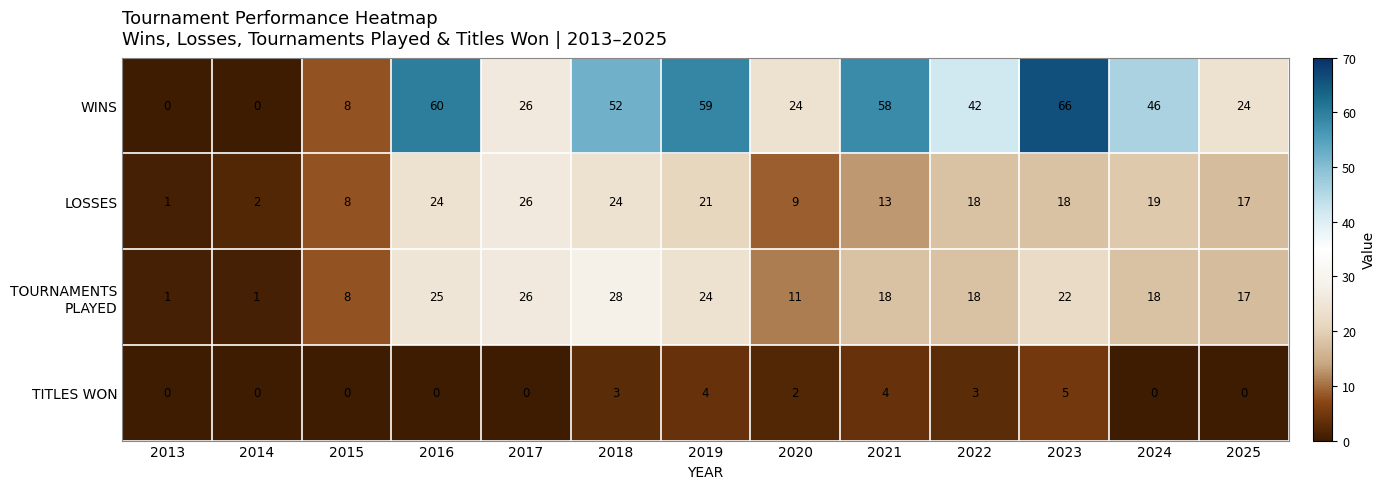

How many series are shown in this chart?

4